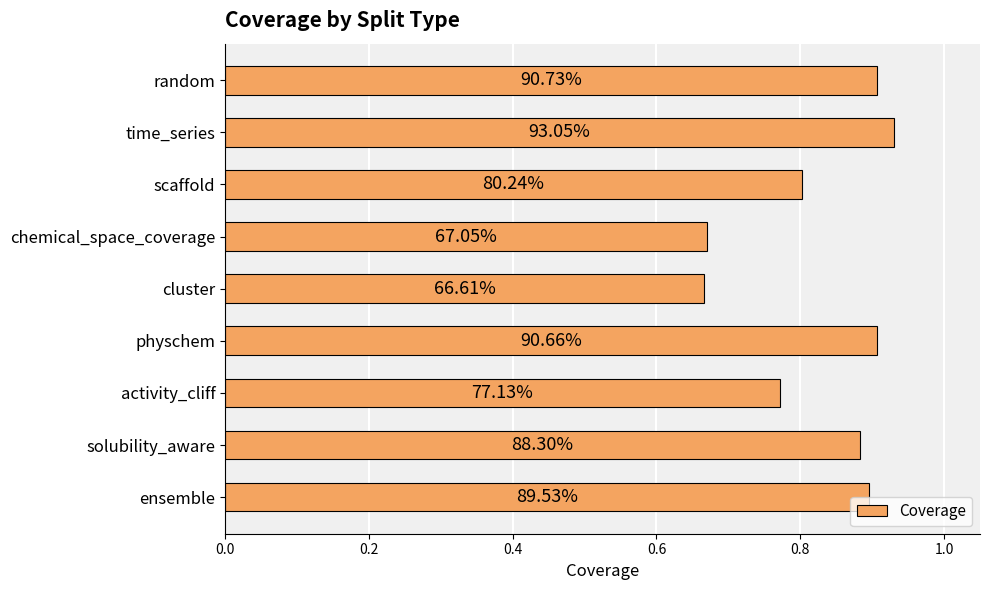

How many bars are there in total?

9